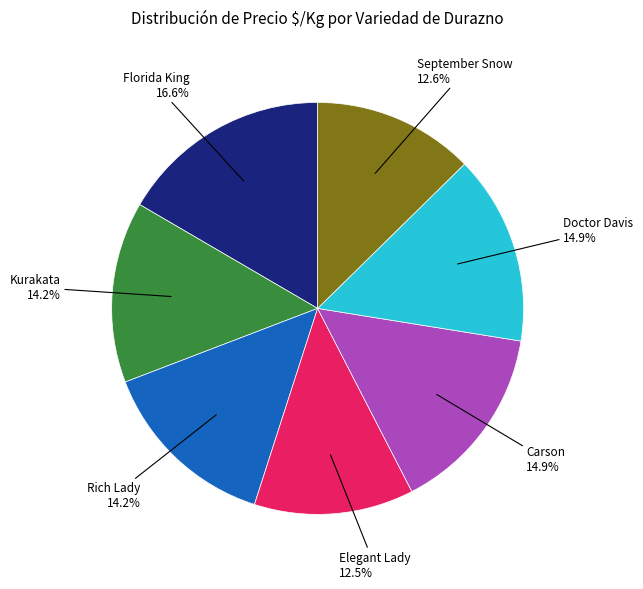

Does any single category account for the majority?

No